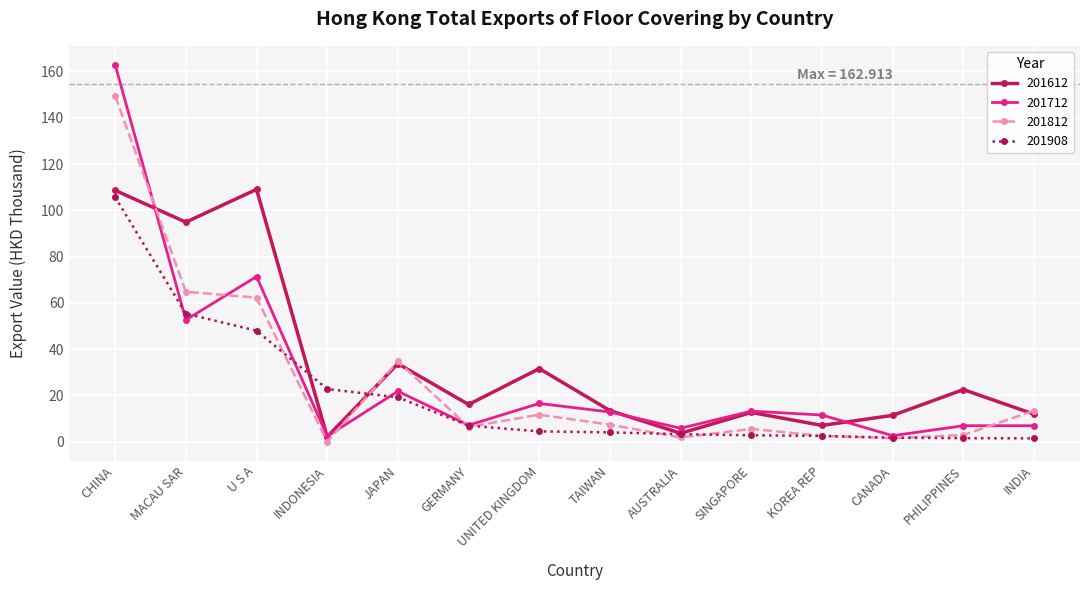

List the series in order of their peak value, highest first.

201712, 201812, 201612, 201908